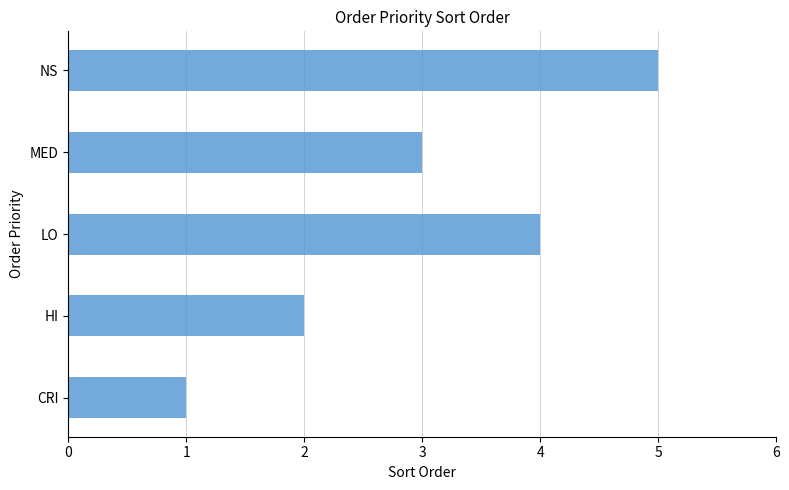

What is the average value?

3